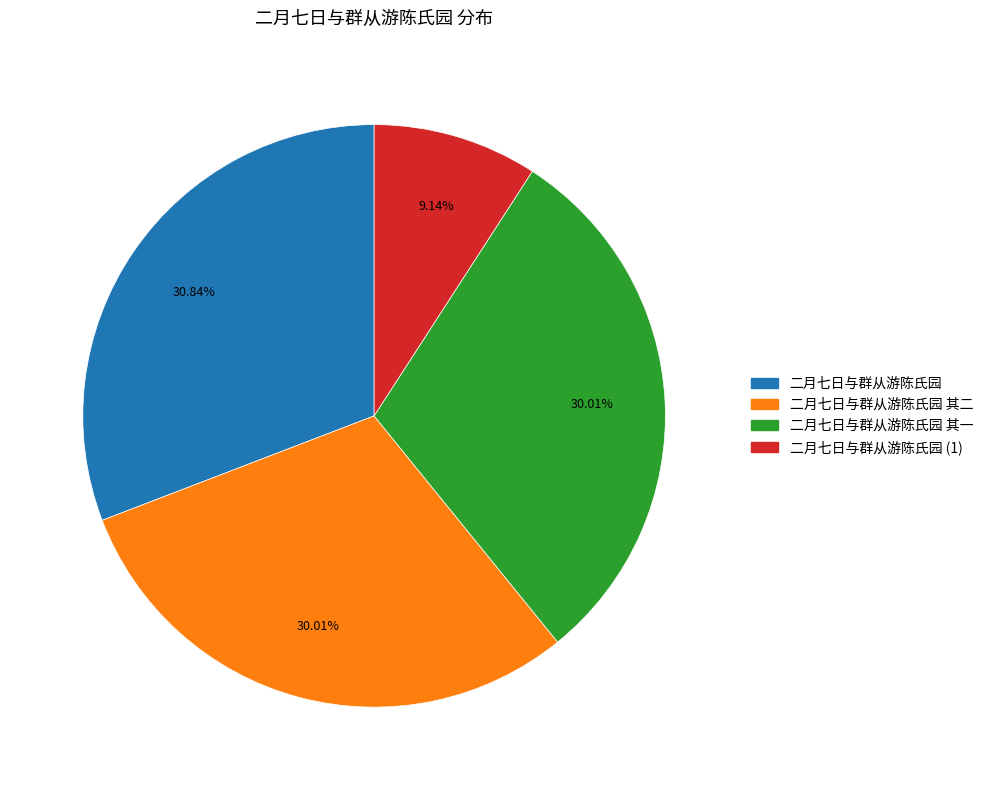

Is there any slice that represents more than half of the pie?

No